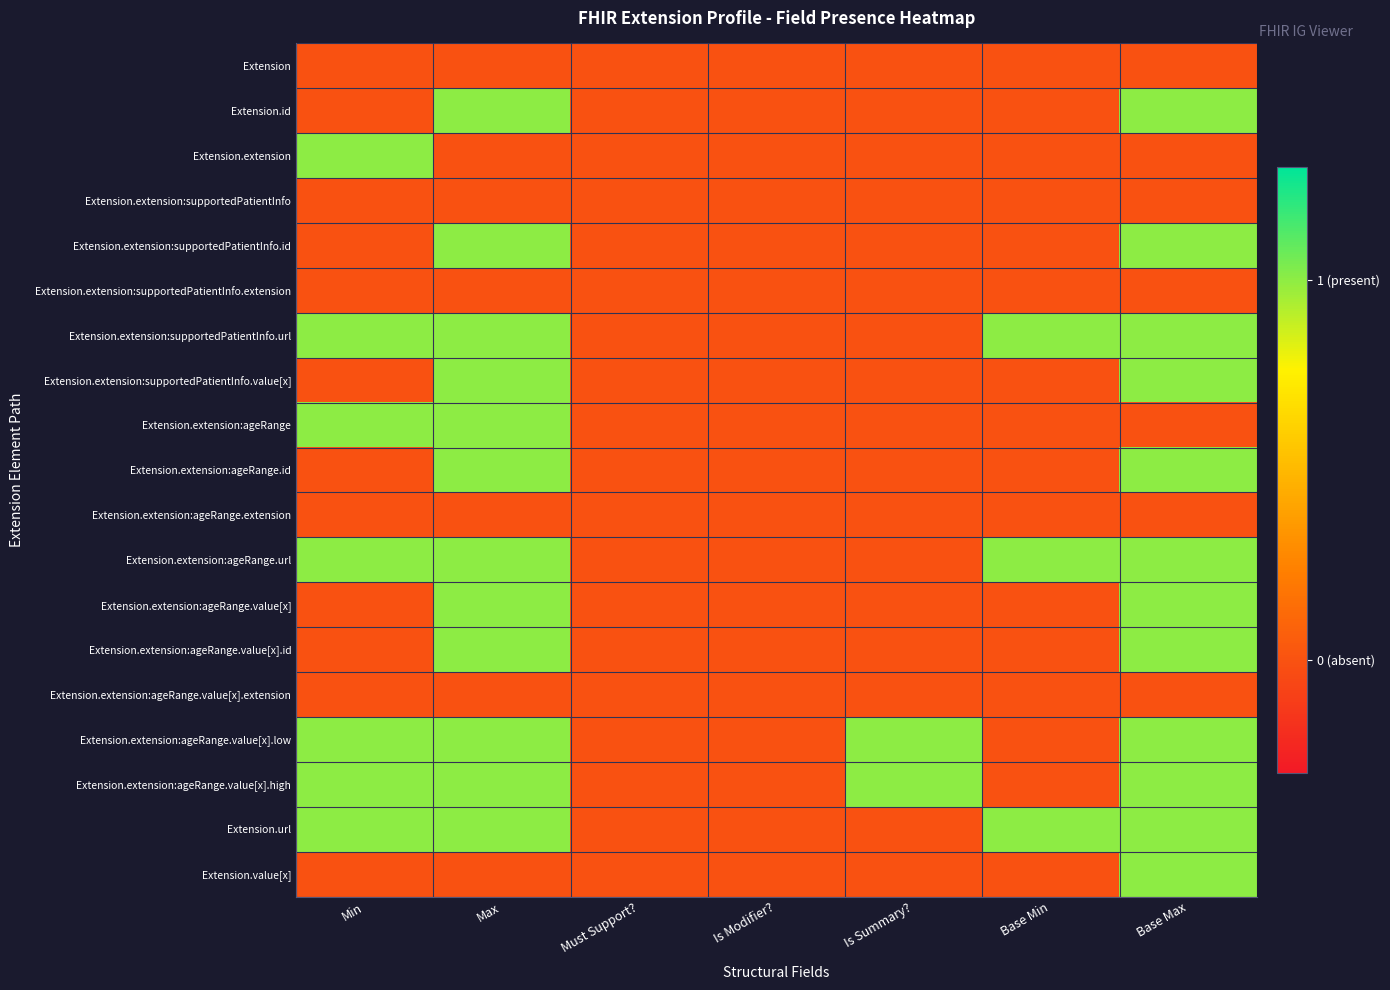

Reading left to right, extract all data points from this chart.

Extension: Min=0	Max=0	Must Support?=0	Is Modifier?=0	Is Summary?=0	Base Min=0	Base Max=0
Extension.id: Min=0	Max=1	Must Support?=0	Is Modifier?=0	Is Summary?=0	Base Min=0	Base Max=1
Extension.extension: Min=1	Max=0	Must Support?=0	Is Modifier?=0	Is Summary?=0	Base Min=0	Base Max=0
Extension.extension:supportedPatientInfo: Min=0	Max=0	Must Support?=0	Is Modifier?=0	Is Summary?=0	Base Min=0	Base Max=0
Extension.extension:supportedPatientInfo.id: Min=0	Max=1	Must Support?=0	Is Modifier?=0	Is Summary?=0	Base Min=0	Base Max=1
Extension.extension:supportedPatientInfo.extension: Min=0	Max=0	Must Support?=0	Is Modifier?=0	Is Summary?=0	Base Min=0	Base Max=0
Extension.extension:supportedPatientInfo.url: Min=1	Max=1	Must Support?=0	Is Modifier?=0	Is Summary?=0	Base Min=1	Base Max=1
Extension.extension:supportedPatientInfo.value[x]: Min=0	Max=1	Must Support?=0	Is Modifier?=0	Is Summary?=0	Base Min=0	Base Max=1
Extension.extension:ageRange: Min=1	Max=1	Must Support?=0	Is Modifier?=0	Is Summary?=0	Base Min=0	Base Max=0
Extension.extension:ageRange.id: Min=0	Max=1	Must Support?=0	Is Modifier?=0	Is Summary?=0	Base Min=0	Base Max=1
Extension.extension:ageRange.extension: Min=0	Max=0	Must Support?=0	Is Modifier?=0	Is Summary?=0	Base Min=0	Base Max=0
Extension.extension:ageRange.url: Min=1	Max=1	Must Support?=0	Is Modifier?=0	Is Summary?=0	Base Min=1	Base Max=1
Extension.extension:ageRange.value[x]: Min=0	Max=1	Must Support?=0	Is Modifier?=0	Is Summary?=0	Base Min=0	Base Max=1
Extension.extension:ageRange.value[x].id: Min=0	Max=1	Must Support?=0	Is Modifier?=0	Is Summary?=0	Base Min=0	Base Max=1
Extension.extension:ageRange.value[x].extension: Min=0	Max=0	Must Support?=0	Is Modifier?=0	Is Summary?=0	Base Min=0	Base Max=0
Extension.extension:ageRange.value[x].low: Min=1	Max=1	Must Support?=0	Is Modifier?=0	Is Summary?=1	Base Min=0	Base Max=1
Extension.extension:ageRange.value[x].high: Min=1	Max=1	Must Support?=0	Is Modifier?=0	Is Summary?=1	Base Min=0	Base Max=1
Extension.url: Min=1	Max=1	Must Support?=0	Is Modifier?=0	Is Summary?=0	Base Min=1	Base Max=1
Extension.value[x]: Min=0	Max=0	Must Support?=0	Is Modifier?=0	Is Summary?=0	Base Min=0	Base Max=1